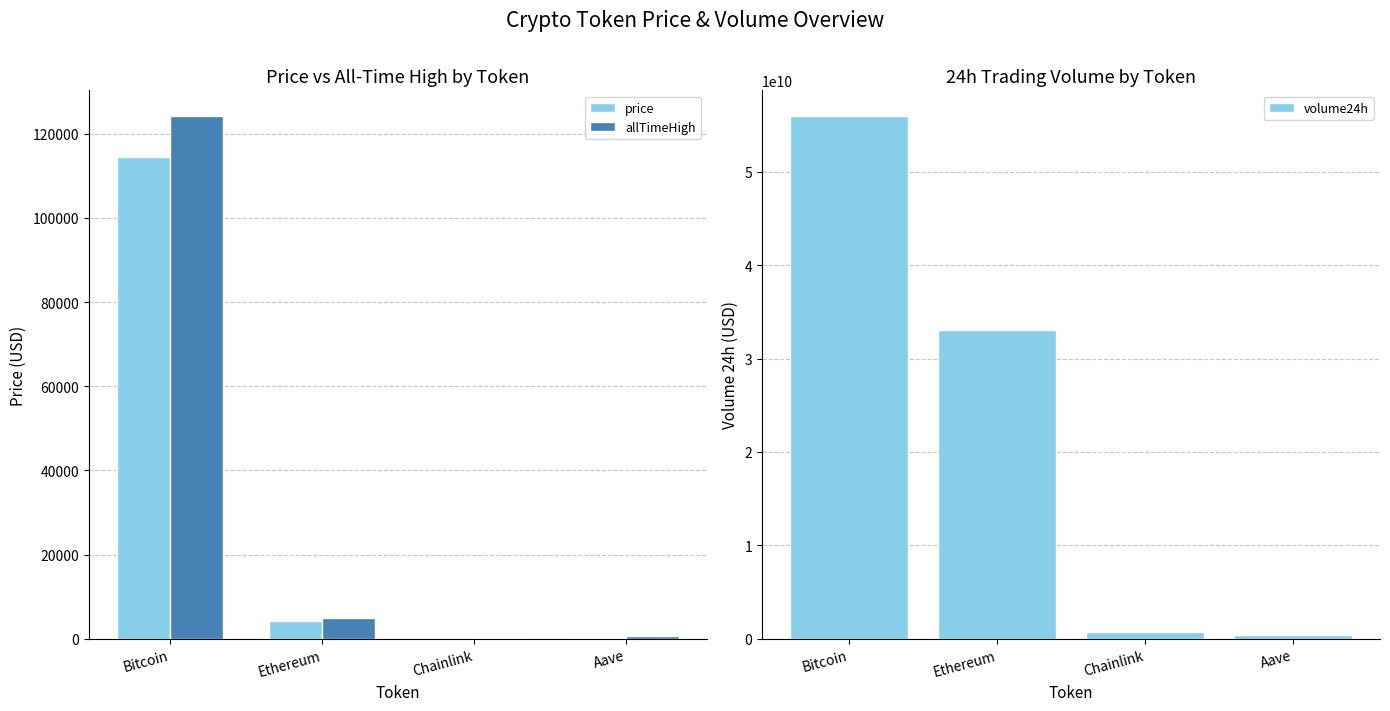

What is the average value of the price series?

29710.4